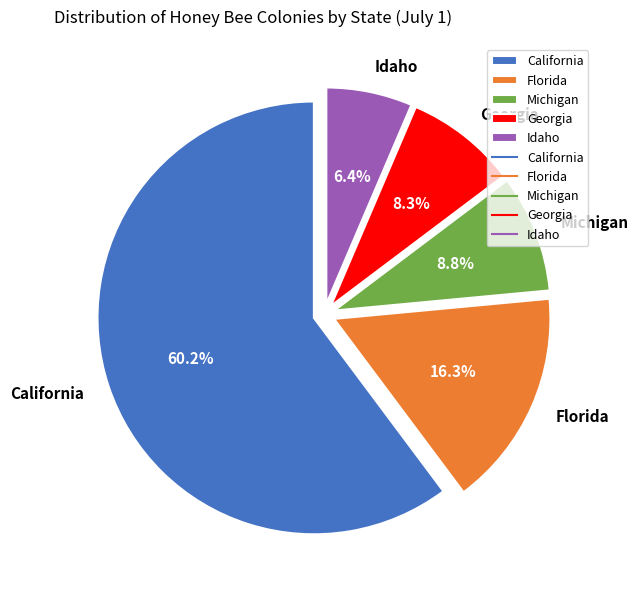

What percentage is the Georgia slice, to the nearest percent?

8%